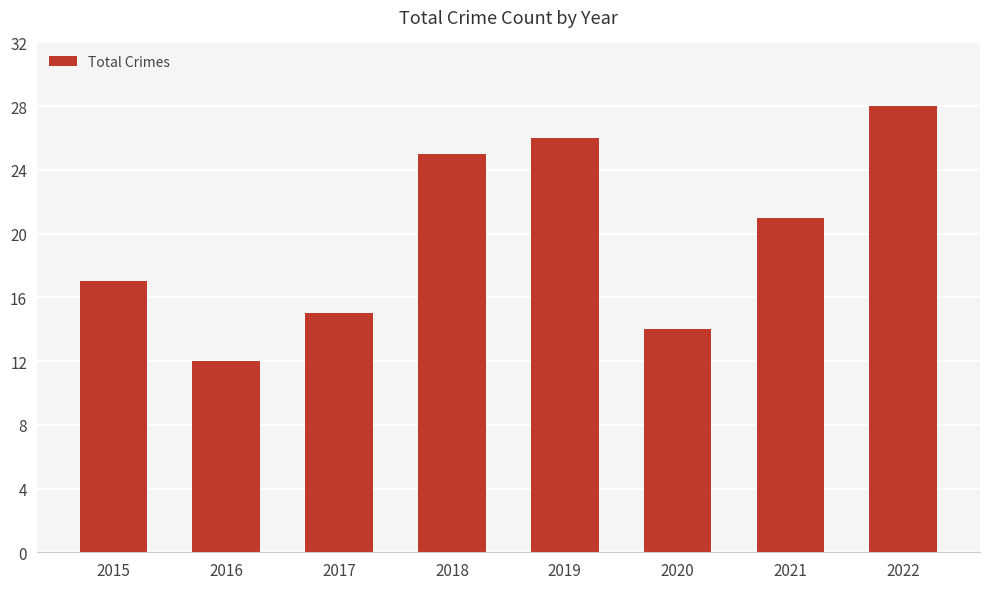

The value at 2021 is 21. True or false?

True